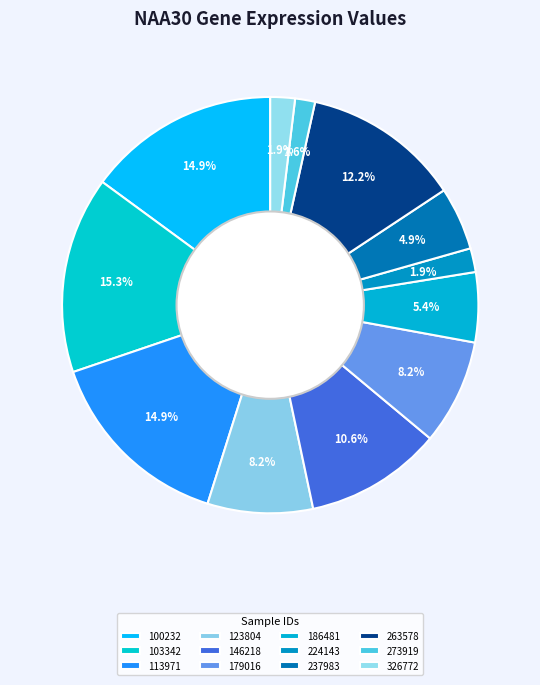

What is the change in value from 186481 to 273919?

-0.1